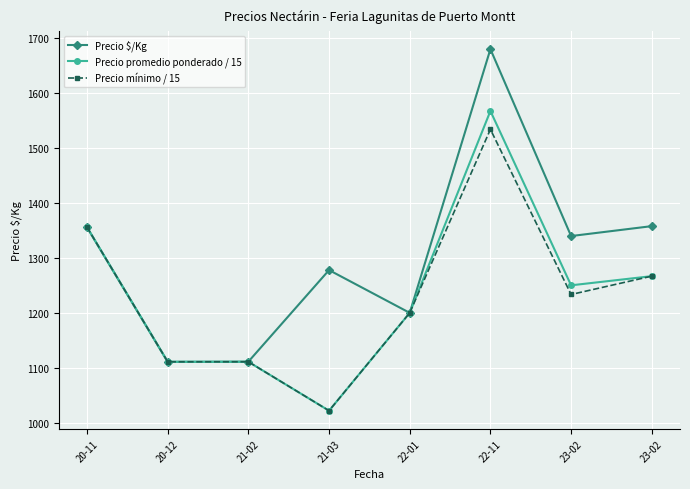

Where does the Precio $/Kg series first go above 1339?

20-11